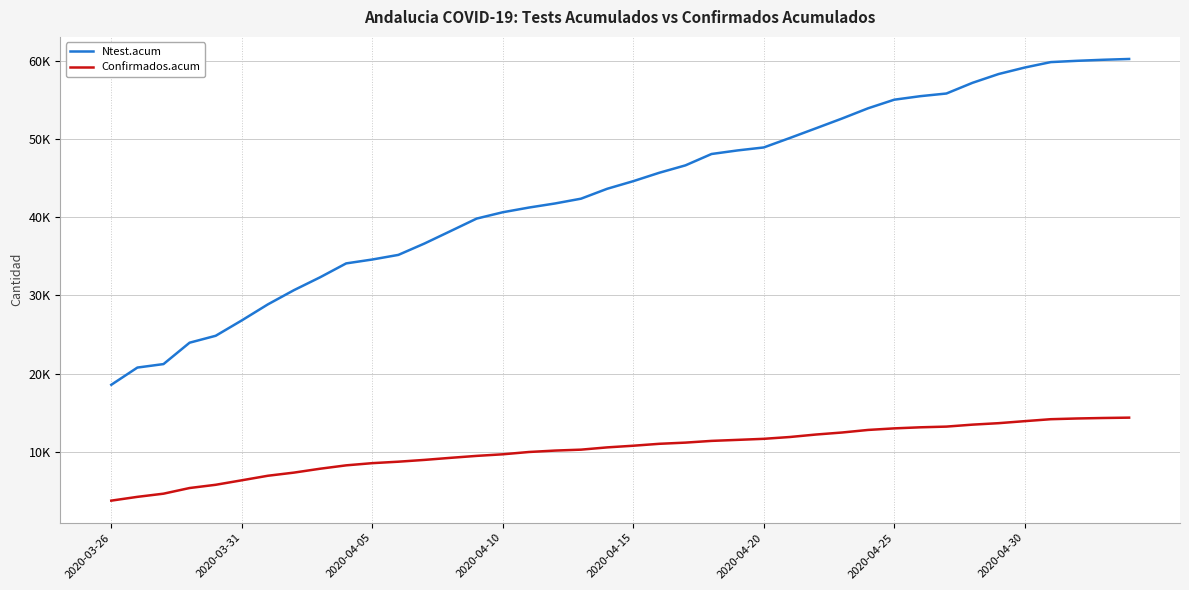

At how many categories does at least one series exceed 25499?

35